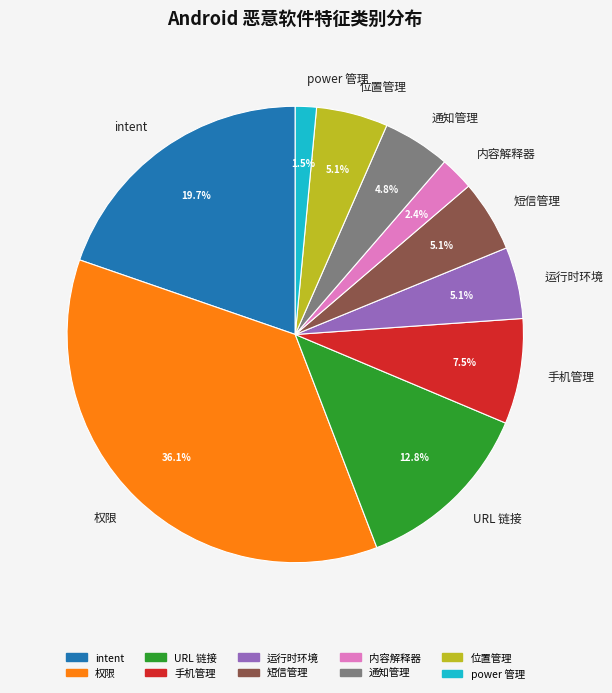

Is it true that intent is 20% of the pie?

True